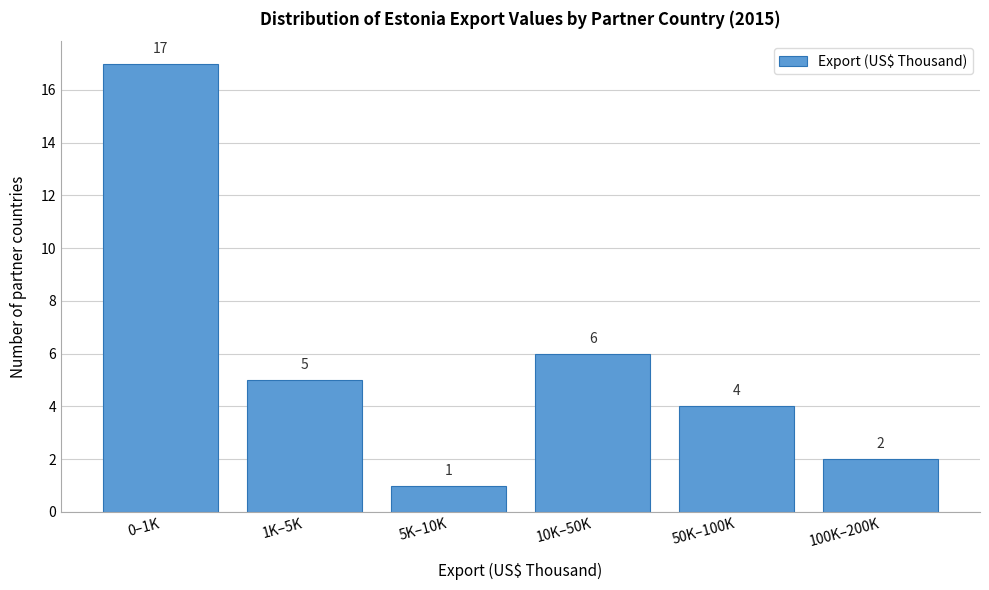

Reading left to right, extract all data points from this chart.

0–1K=17	1K–5K=5	5K–10K=1	10K–50K=6	50K–100K=4	100K–200K=2